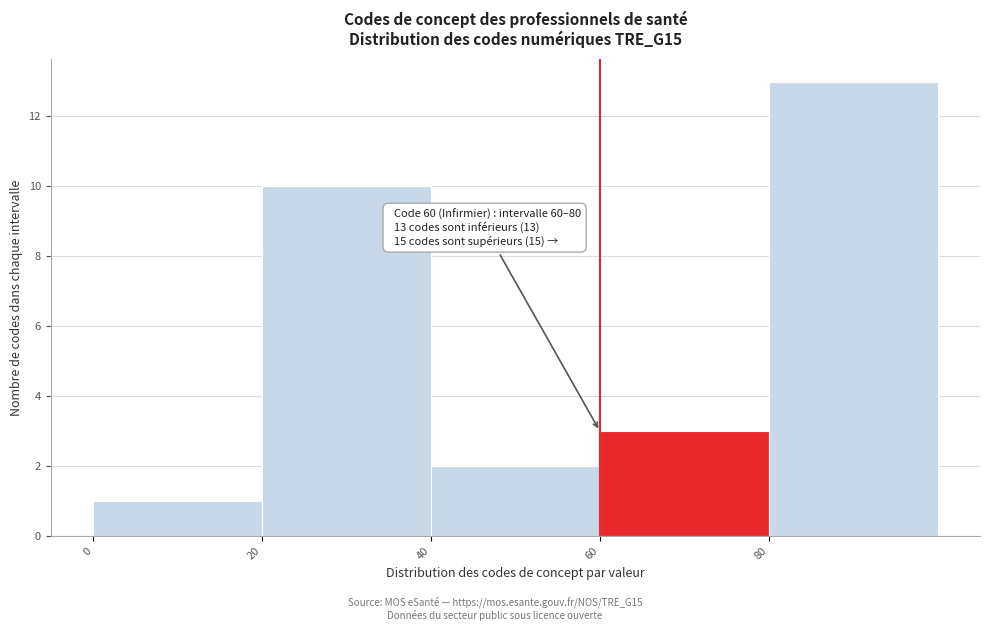

Over which range of the x-axis is the bar tallest?

80 to 100